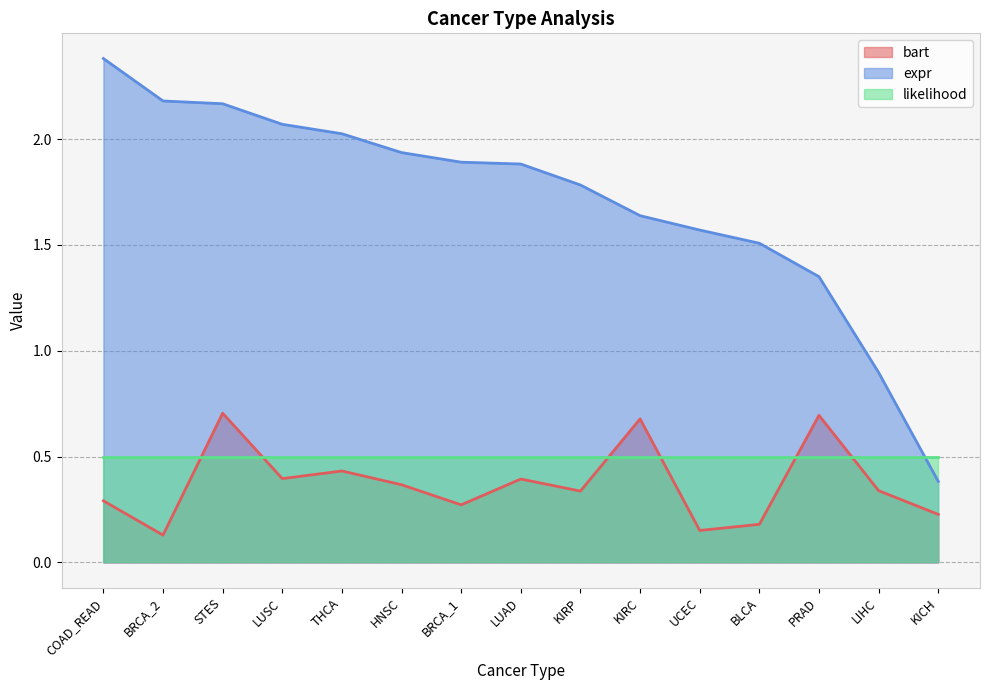

How many interior local valleys does the bart series have?

5